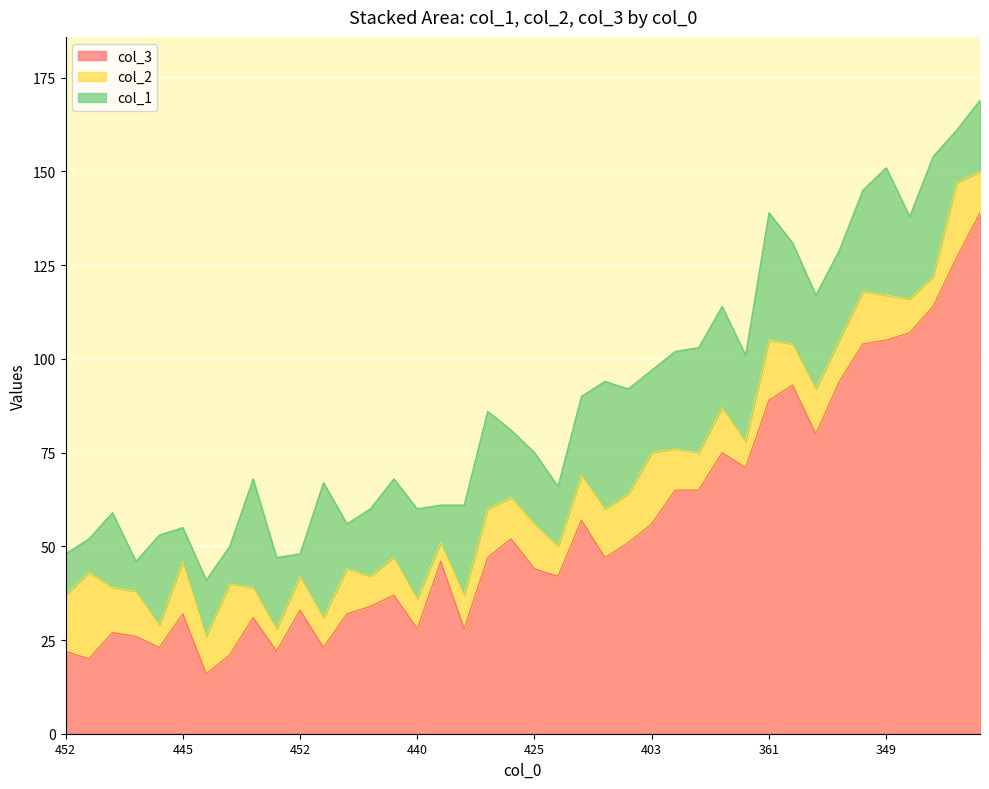

At which category is the sum across all series the highest?

331